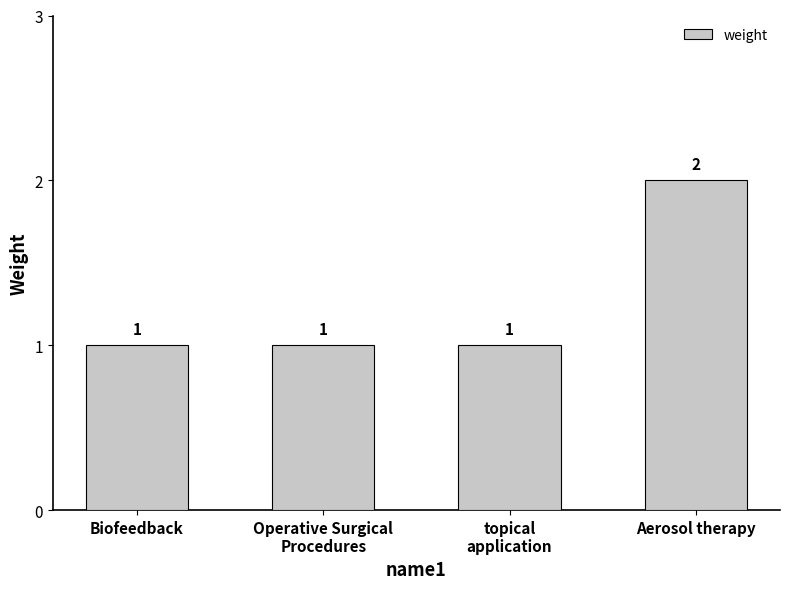

What is the value of the 1st bar from the left?

1